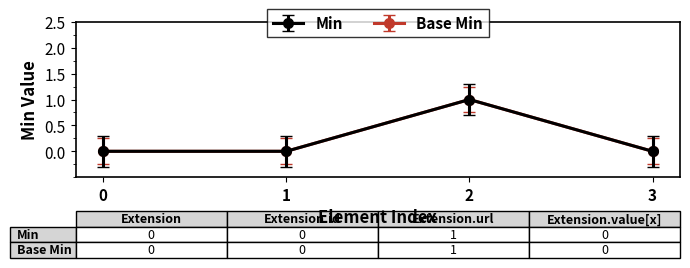

Is this an area chart (filled region under the line)?

No